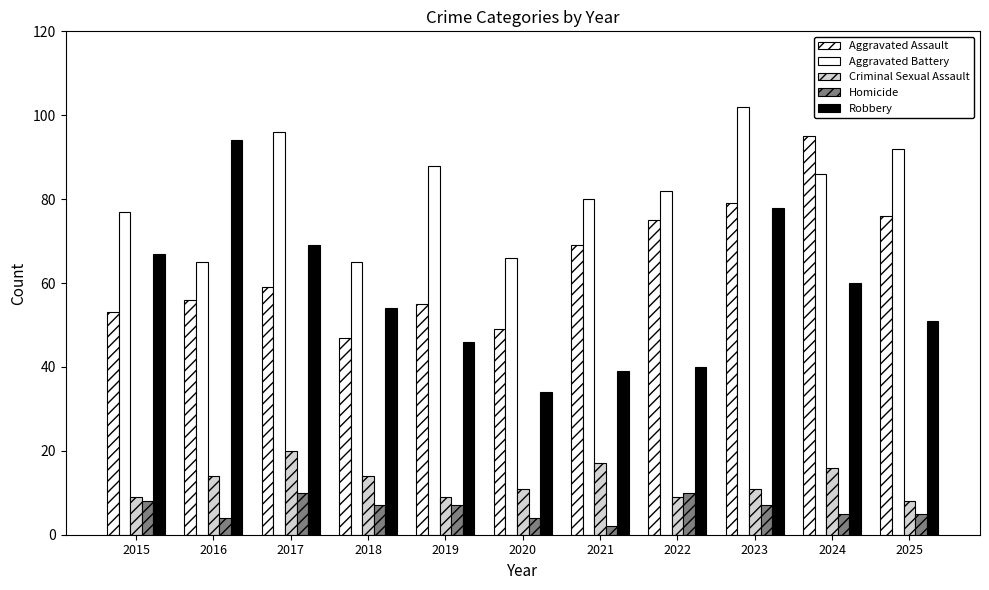

List the series in order of their peak value, lowest first.

Homicide, Criminal Sexual Assault, Robbery, Aggravated Assault, Aggravated Battery